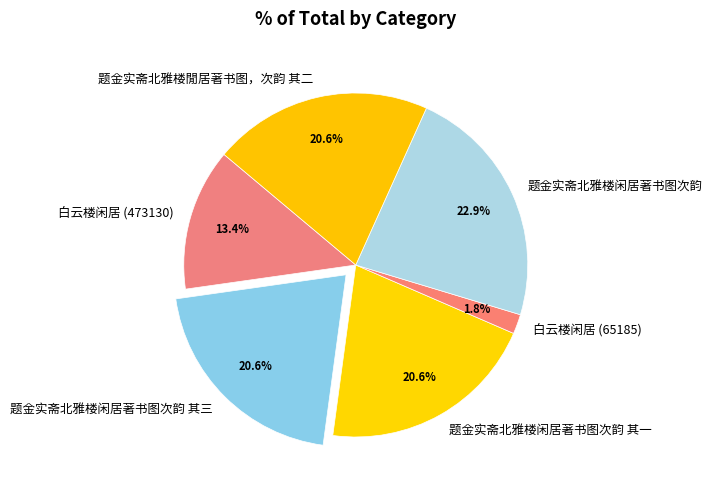

The 题金实斋北雅楼闲居著书图次韵 slice represents 9% of the pie. True or false?

False